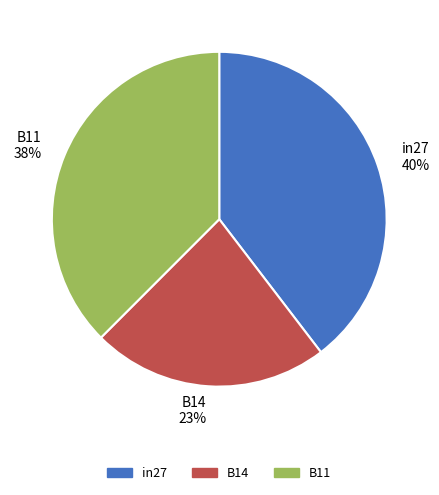

How many slices are in this pie chart?

3